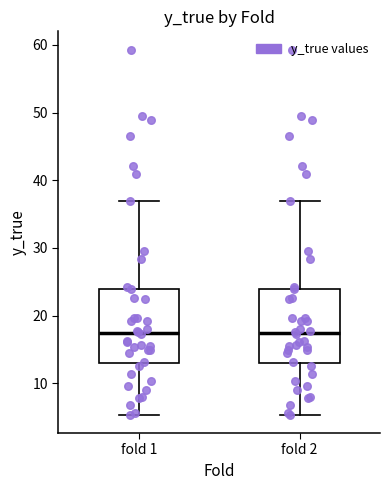

Where is the upper edge of the box for fold 1 on the y-axis? The values are not printed on the chart, so give them approximately, as read against the axis.

24